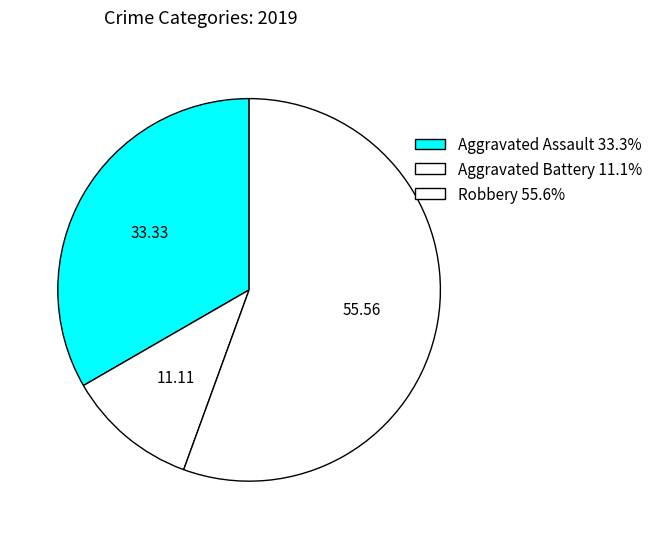

True or false: Aggravated Assault accounts for 33% of the total.

True